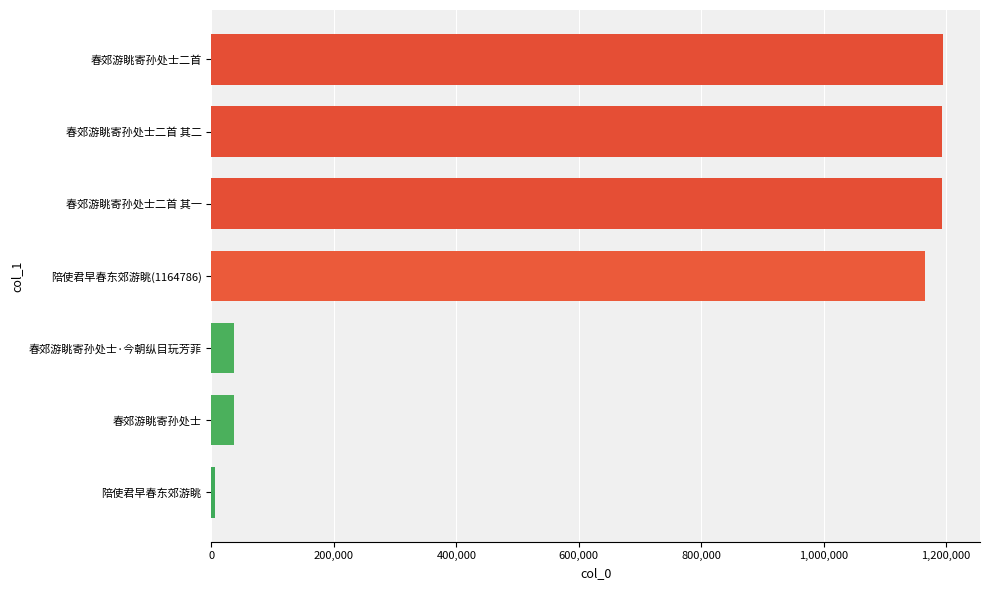

What is the ratio of the value at 春郊游眺寄孙处士二首 其二 to the value at 春郊游眺寄孙处士二首 其一?

1.0